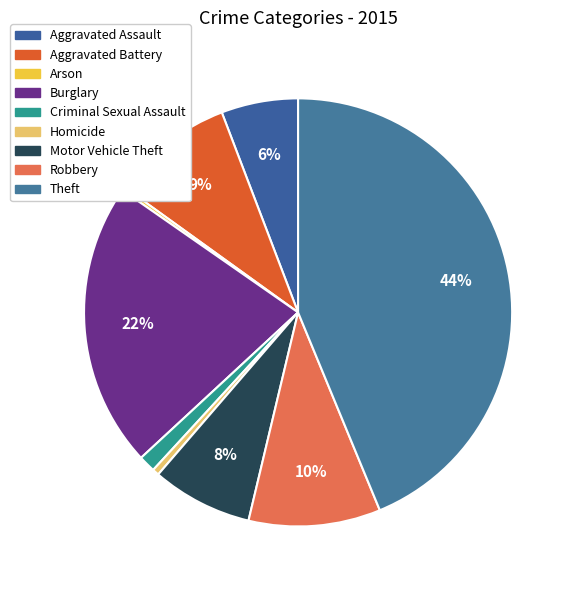

To the nearest percent, what is the average slice percentage?

11%